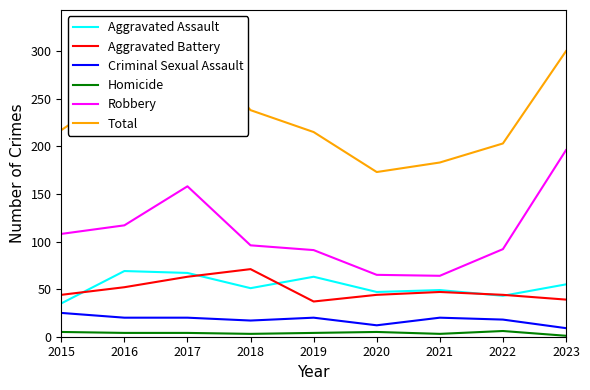

What is the sum of the Aggravated Battery values at 2016 and 2021?

99